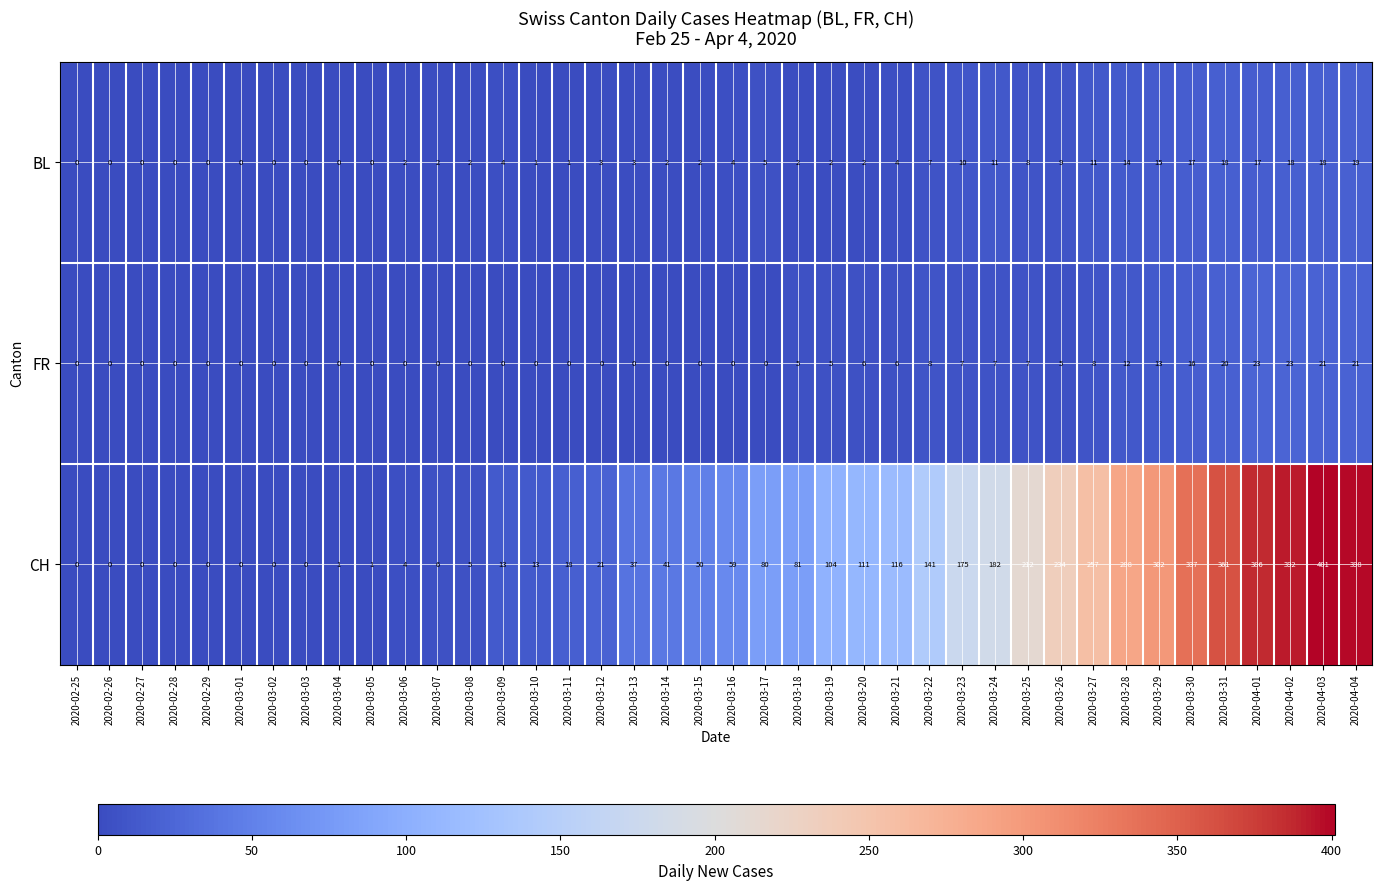

What is the difference between the highest and lowest values at 2020-03-14?

41